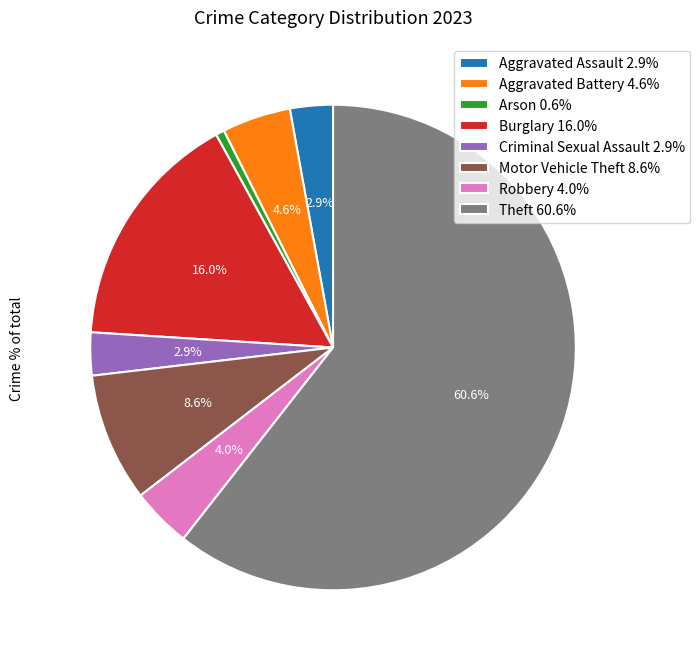

Do Robbery and Criminal Sexual Assault together represent more than half of the pie?

No